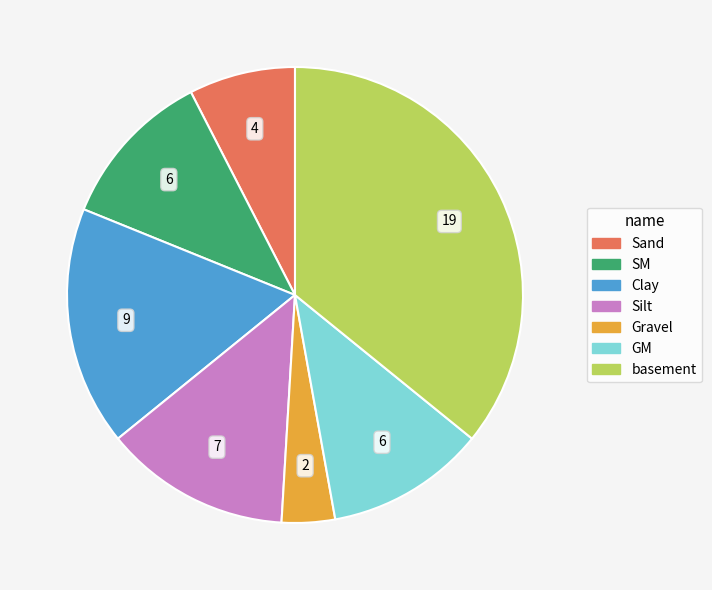

Is there a majority slice in this chart?

No